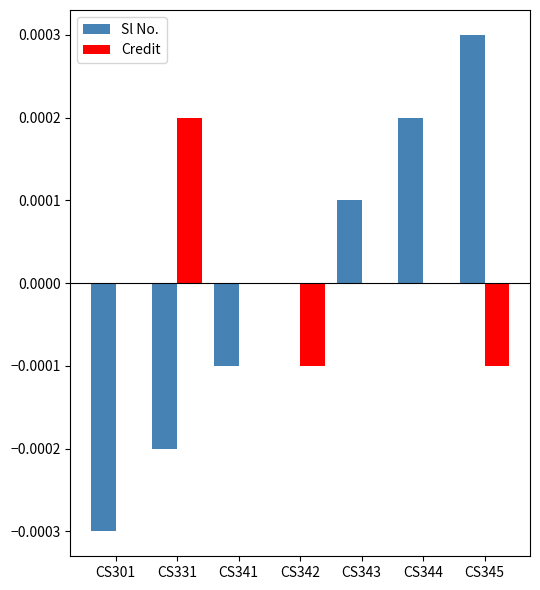

True or false: Credit has a value of 0.0 at CS344.

True